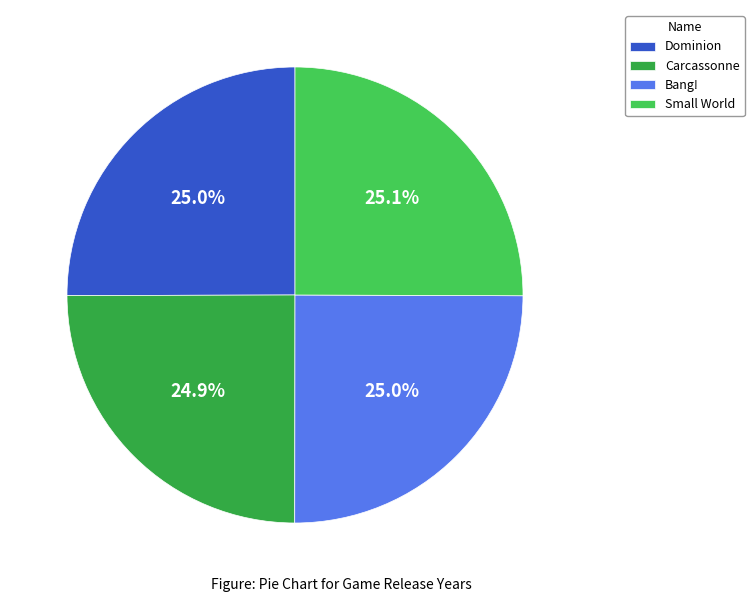

How much of the chart is everything except Dominion?

75.0%